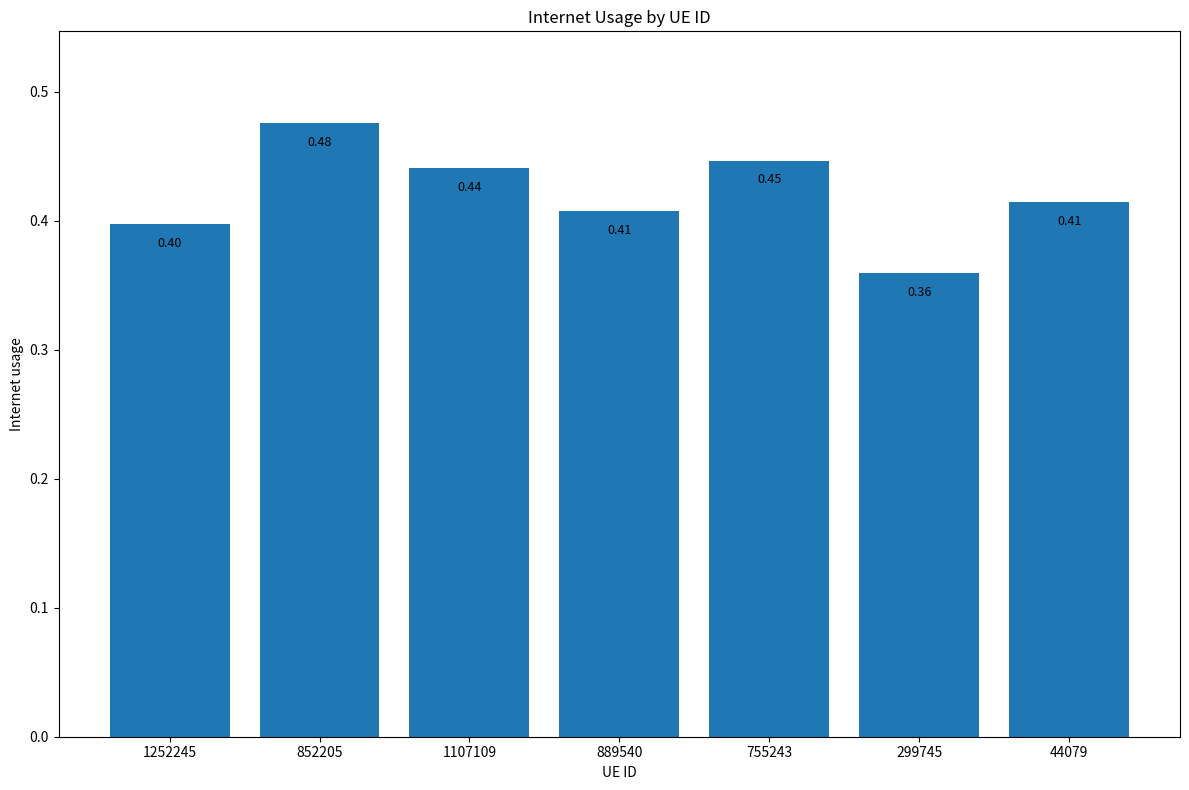

Which category has the lowest value across all series?

299745